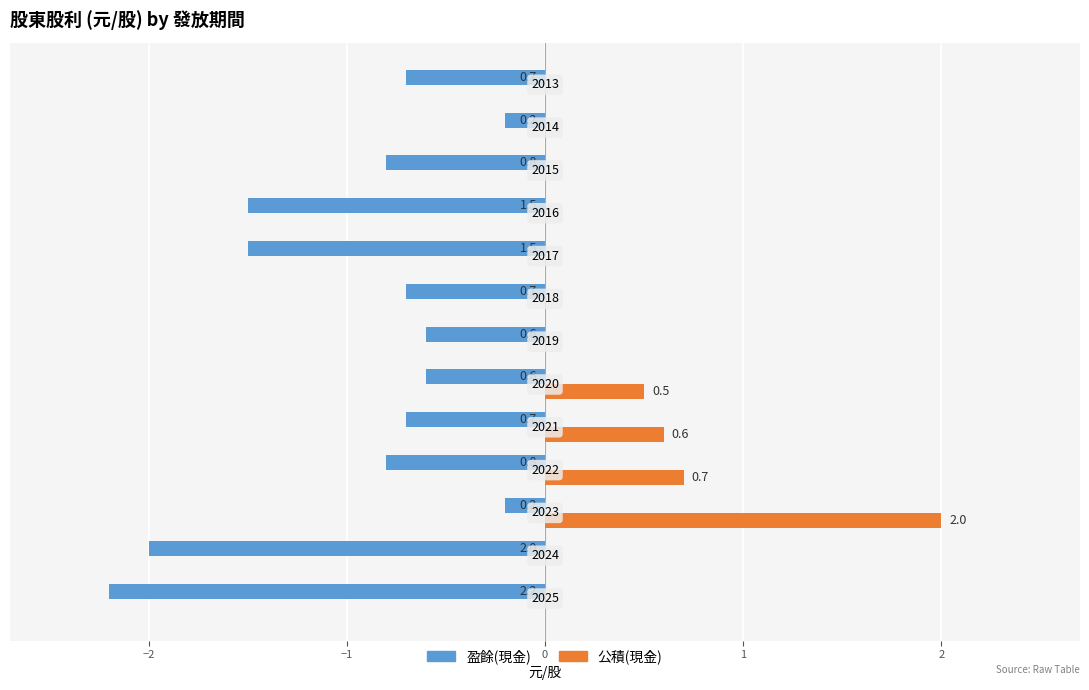

What are all the series names shown in the legend?

盈餘(現金), 公積(現金)